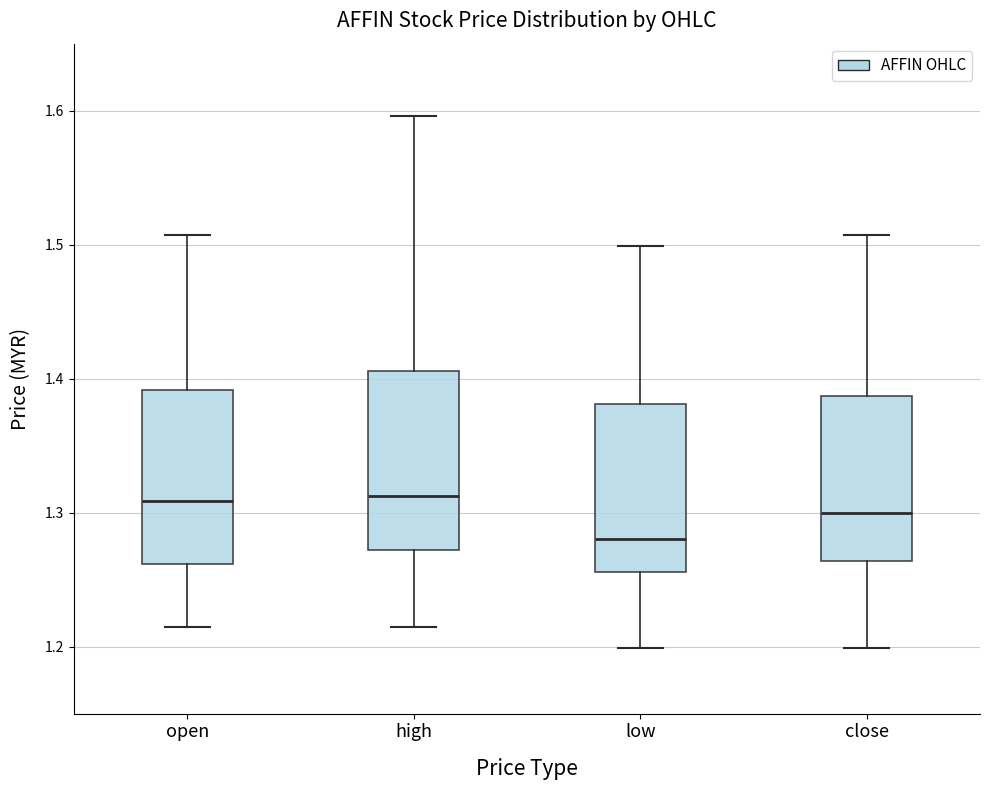

Where is the lower edge of the box for low on the y-axis? The values are not printed on the chart, so give them approximately, as read against the axis.

1.26